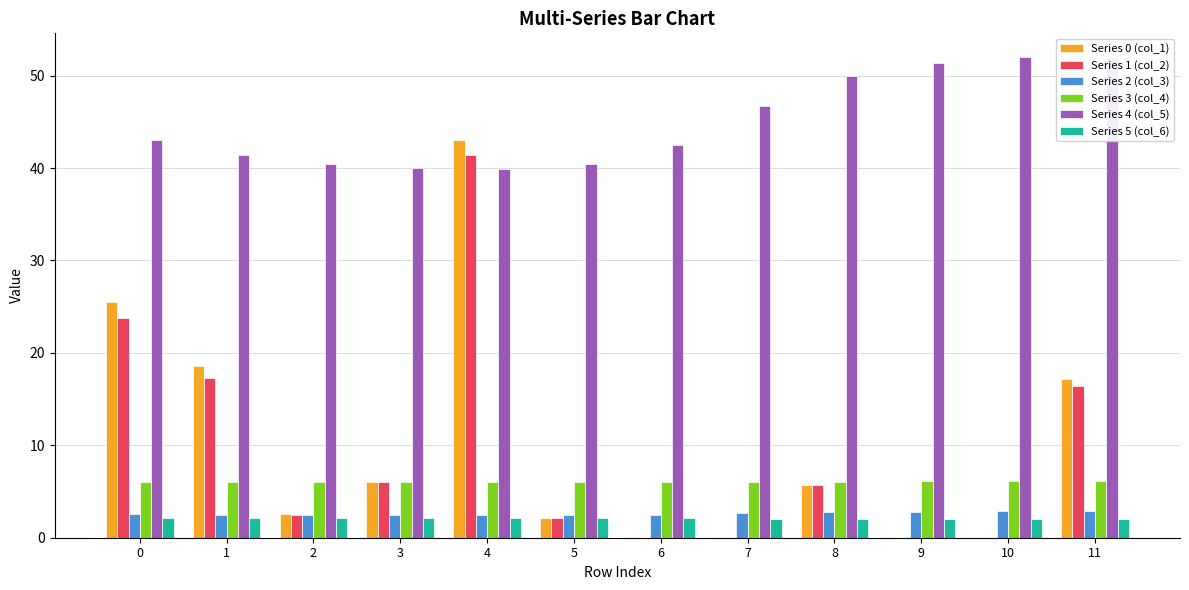

Between 6 and 11, which series saw the biggest shift?

Series 0 (col_1)